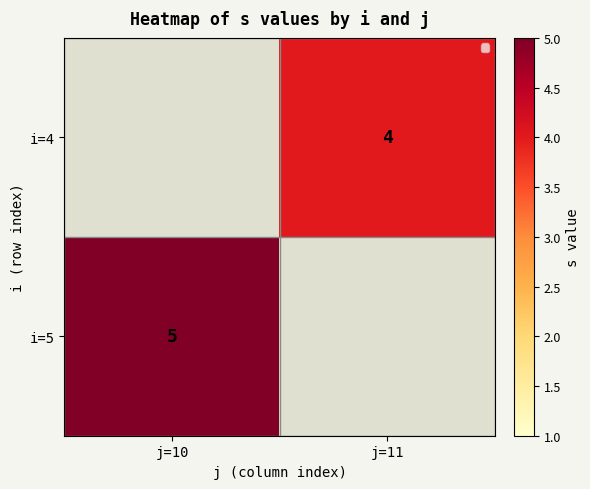

At which category does the chart reach its minimum across all series?

j=11